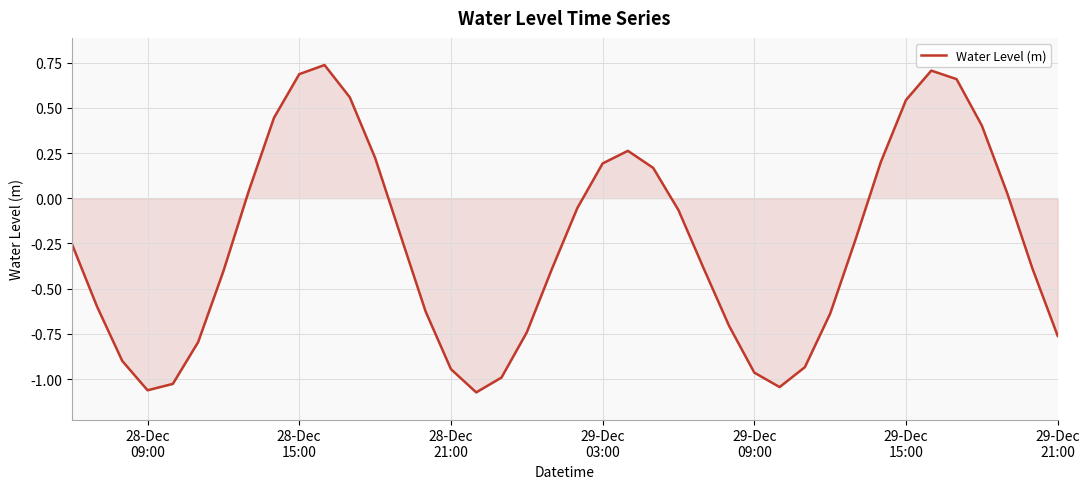

What is the difference between the maximum and minimum values?

1.8